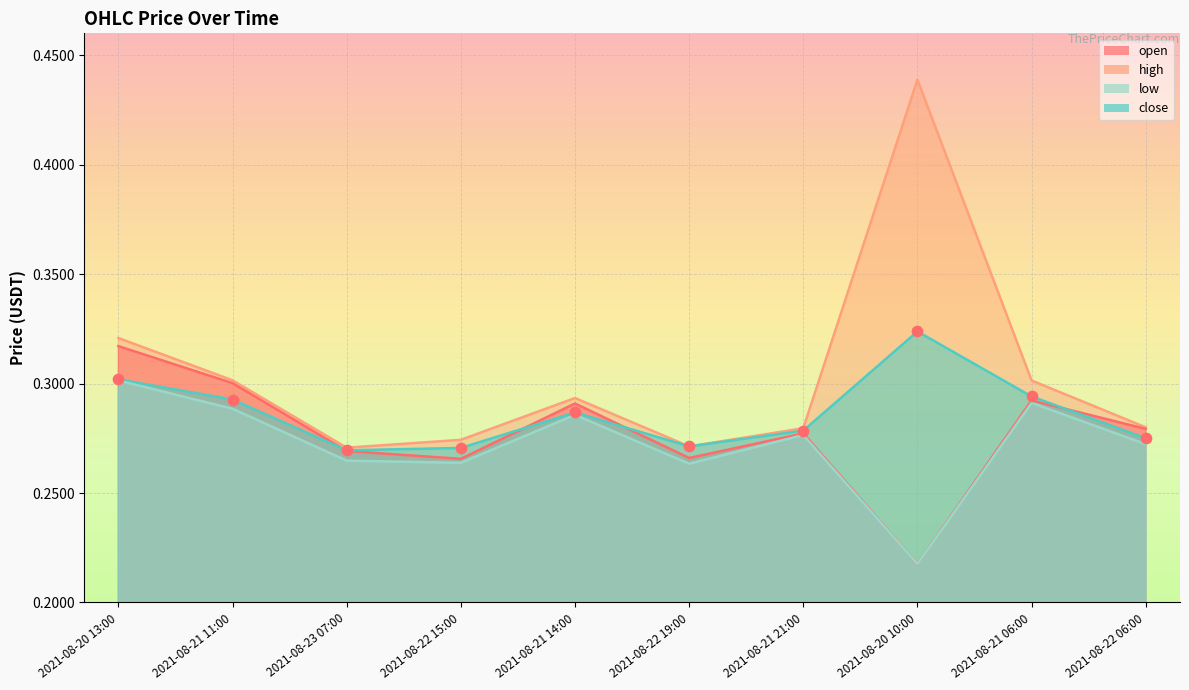

What is the total value across all series at 2021-08-20 10:00?

1.2